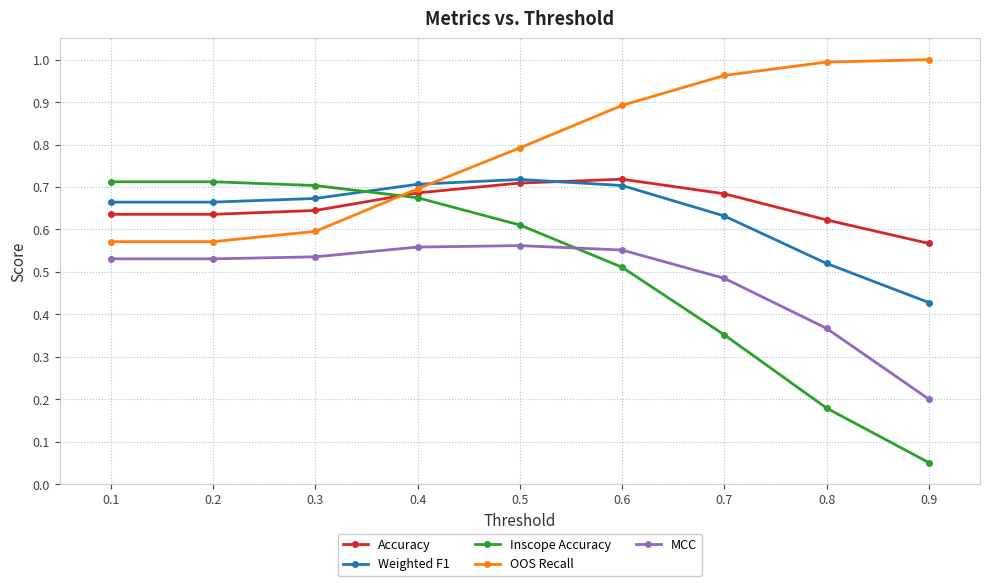

True or false: Accuracy has more than 0 interior local peaks.

True